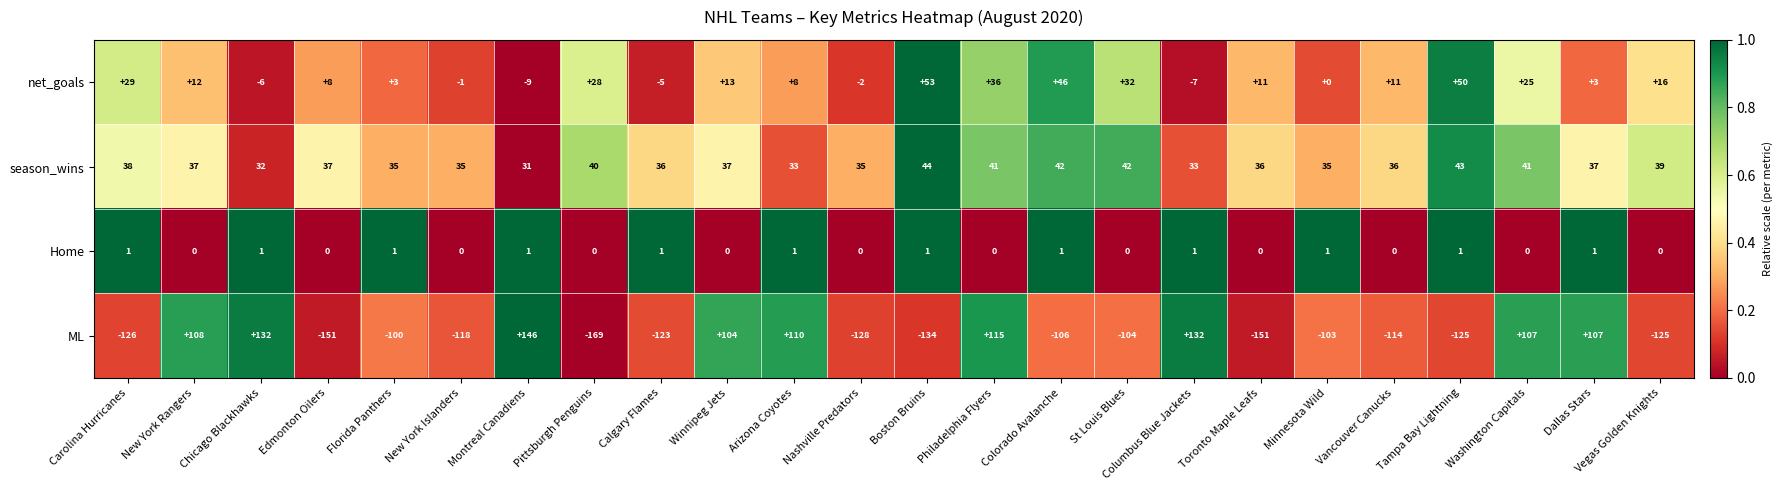

What is the sum of the season_wins values at Columbus Blue Jackets and New York Islanders?

68